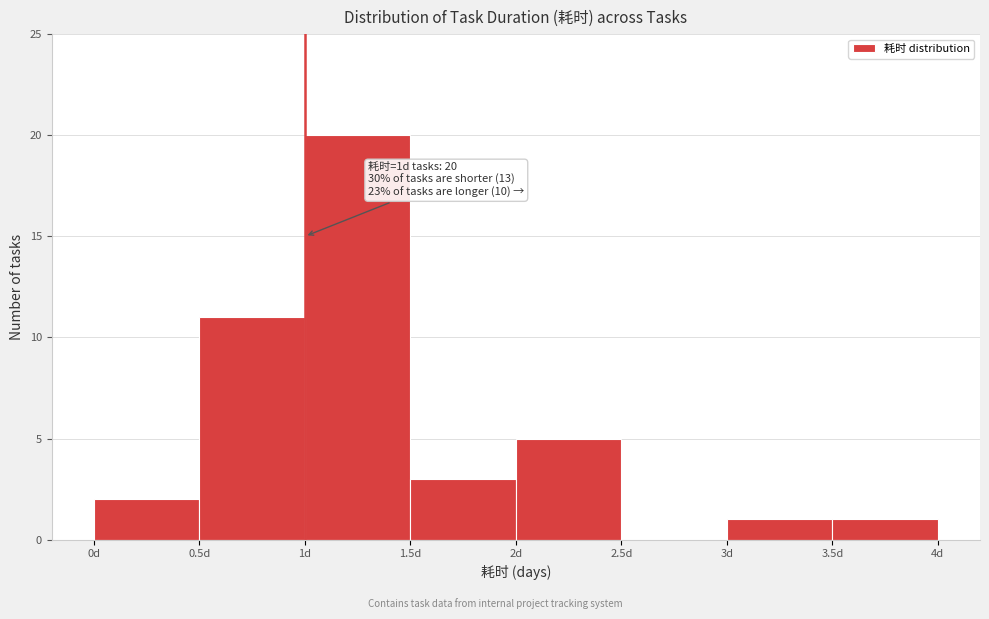

Over which range of the x-axis is the bar tallest?

1.0 to 1.5